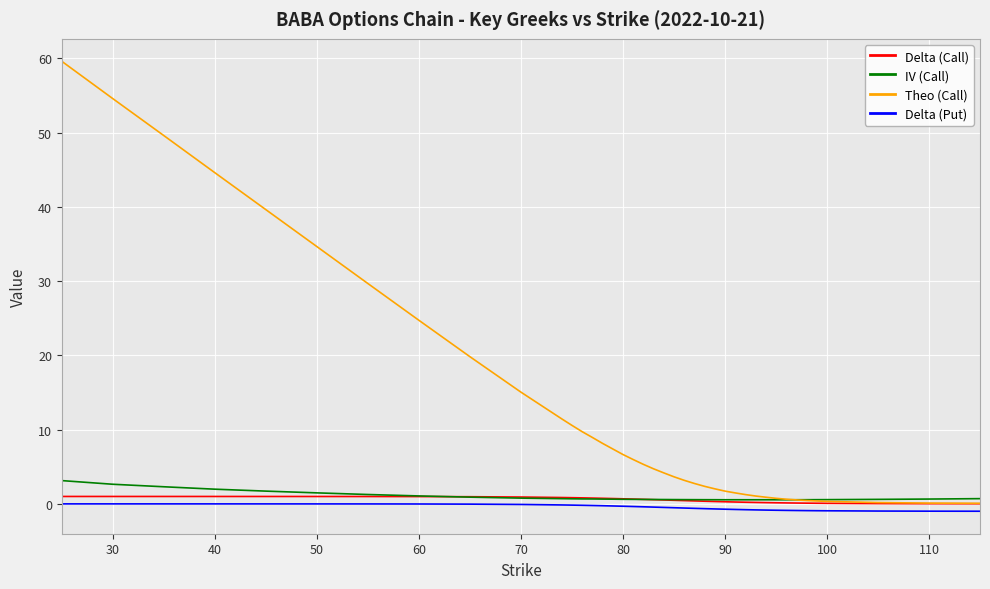

True or false: Delta (Put) and Delta (Call) cross at least once.

False